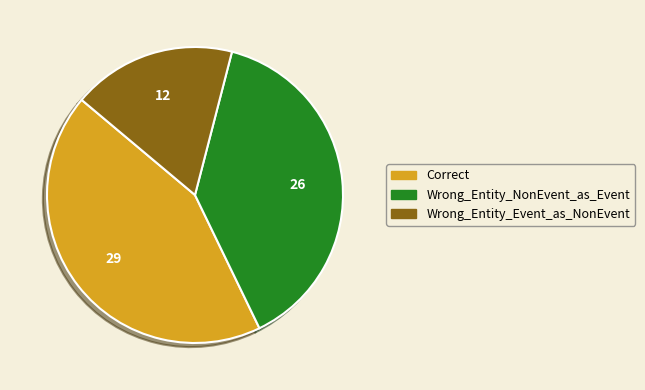

Rank the categories by value from highest to lowest.

Correct, Wrong_Entity_NonEvent_as_Event, Wrong_Entity_Event_as_NonEvent